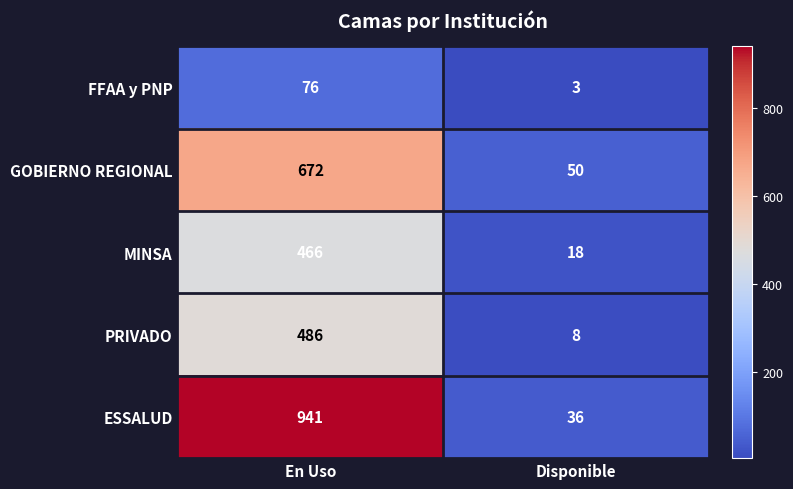

Which category has the lowest value across all series?

Disponible